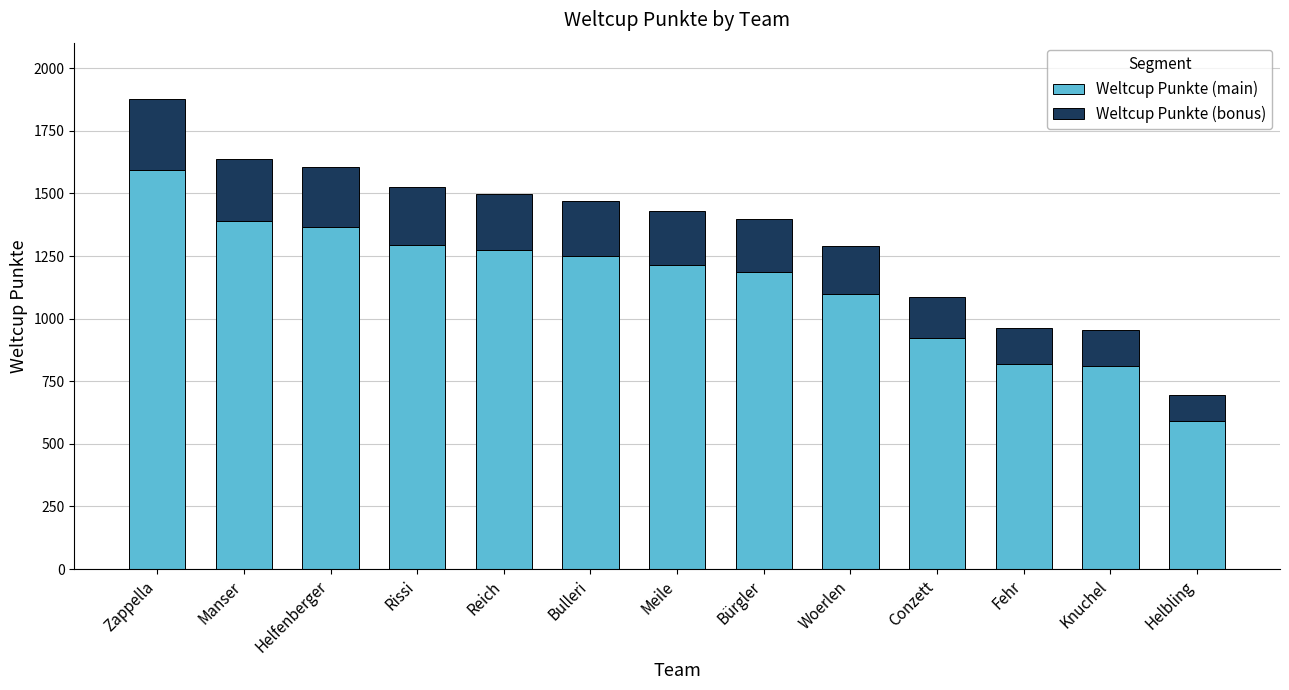

At which label does Weltcup Punkte (main) reach its minimum?

Helbling